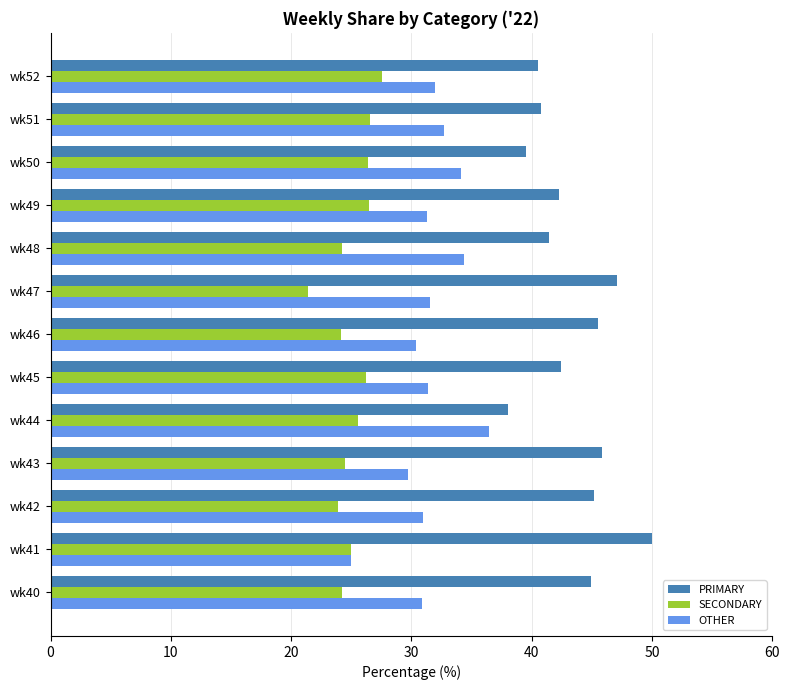

What is the difference between the highest and lowest values at wk47?

25.7